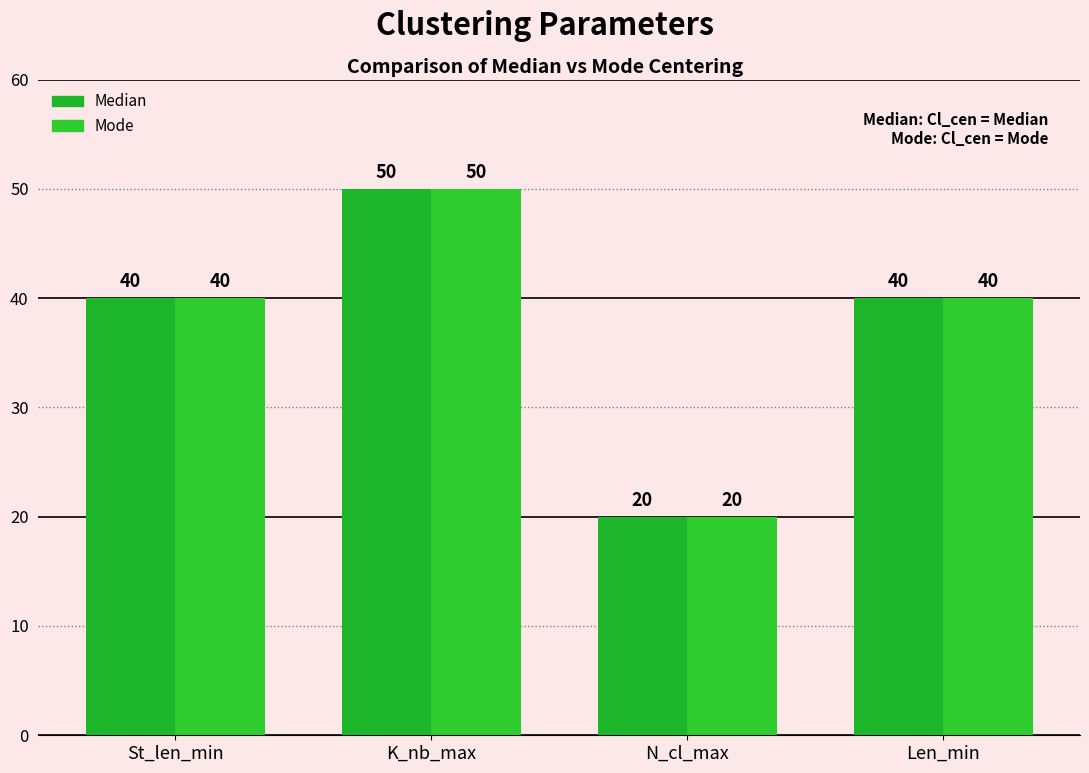

Does the chart contain any negative values?

No